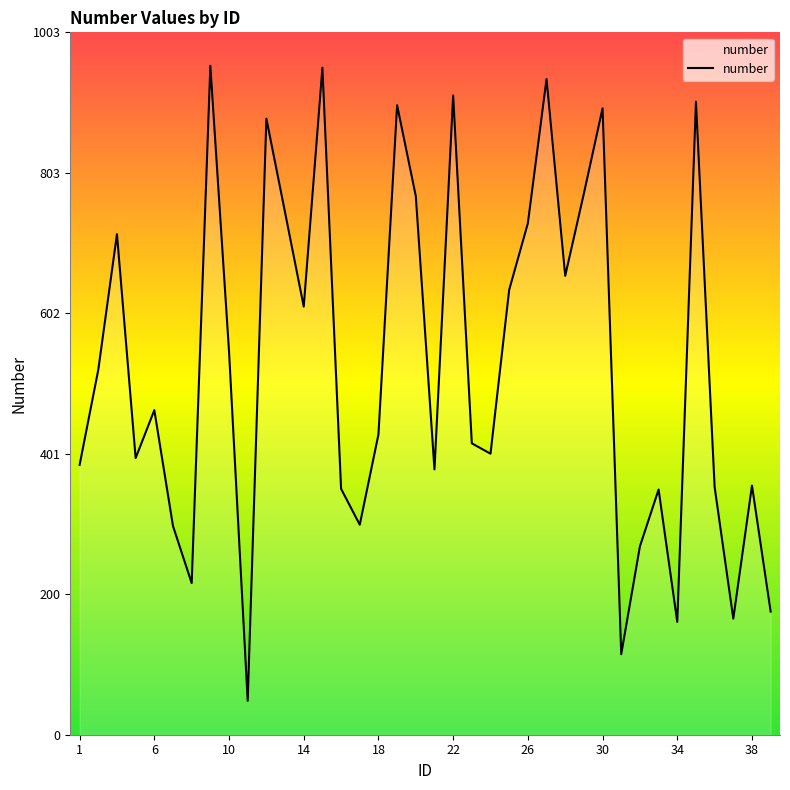

What is the smallest value displayed?

48.4